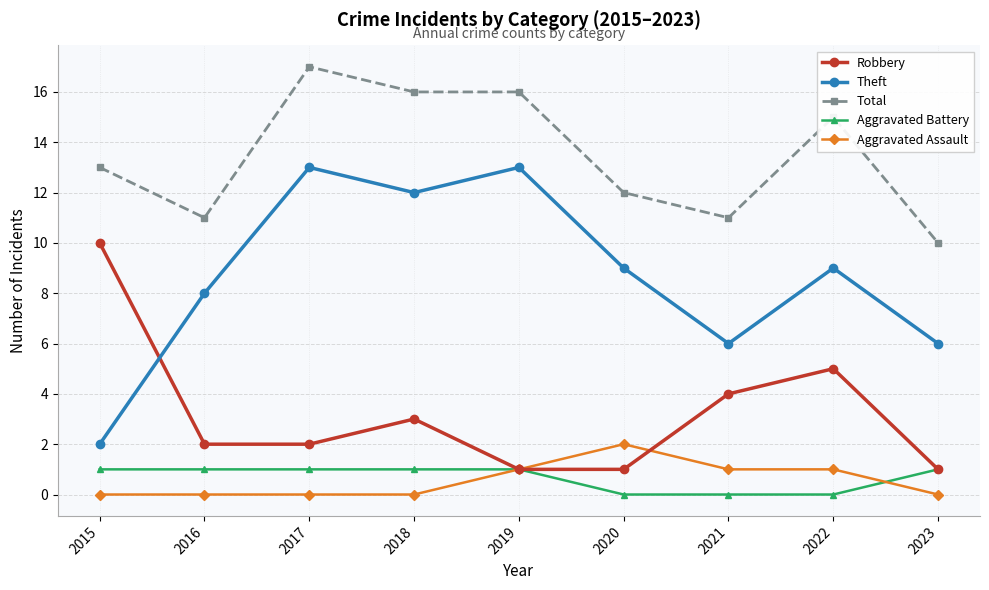

What is the spread (max minus min) of values at 2016?

11